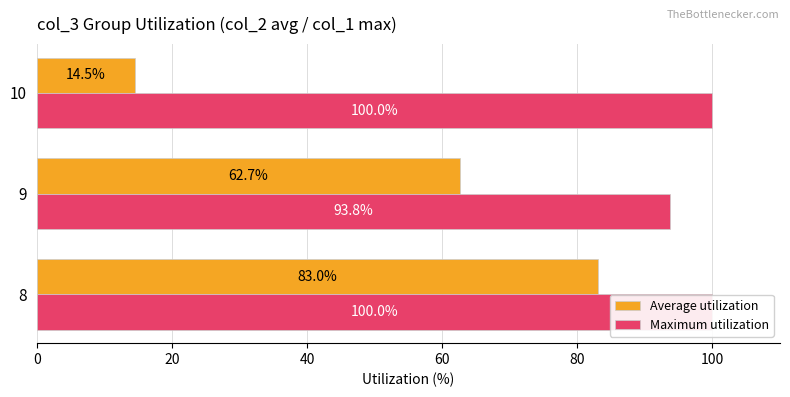

What is the value of the Average utilization bar at the 3rd from the left?

14.5